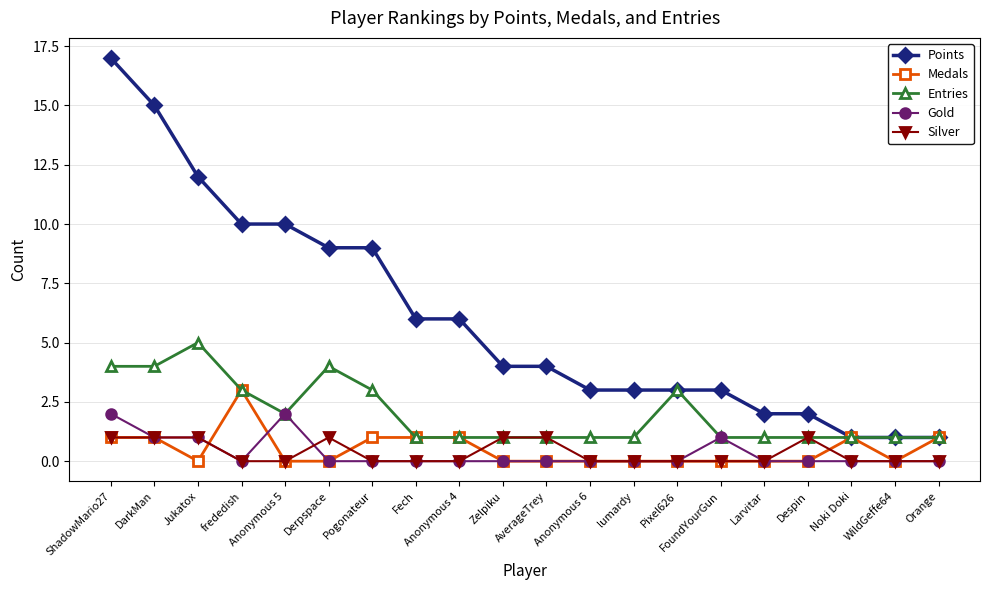

The value of Points at WildGeffe64 is 0. True or false?

False